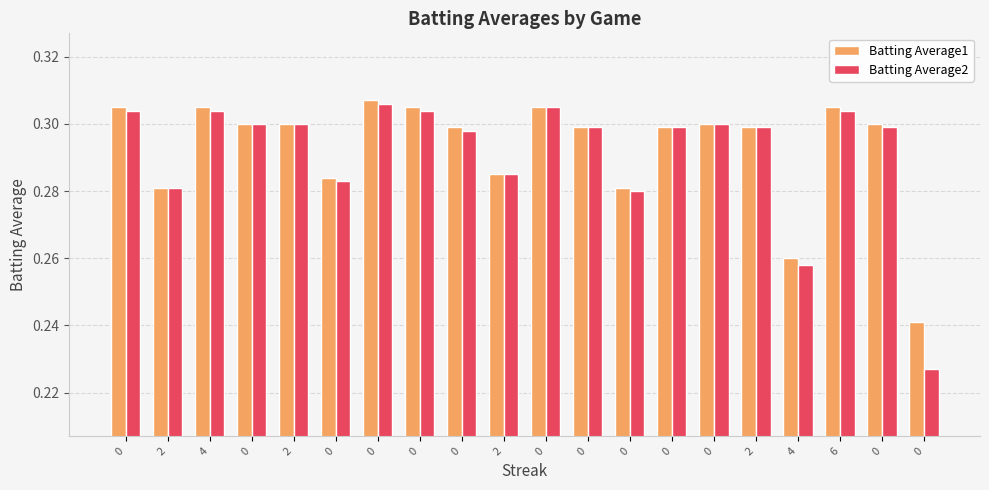

What are all the series names shown in the legend?

Batting Average1, Batting Average2